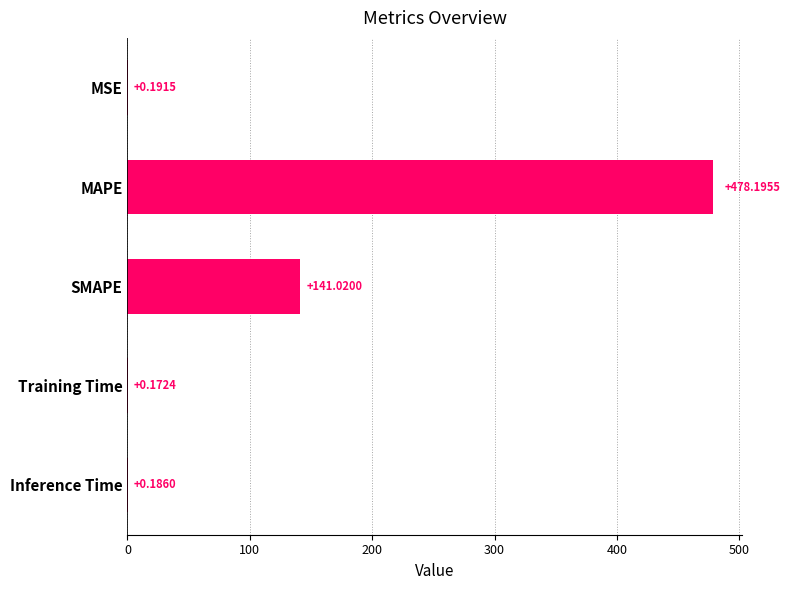

How many series are shown in this chart?

1